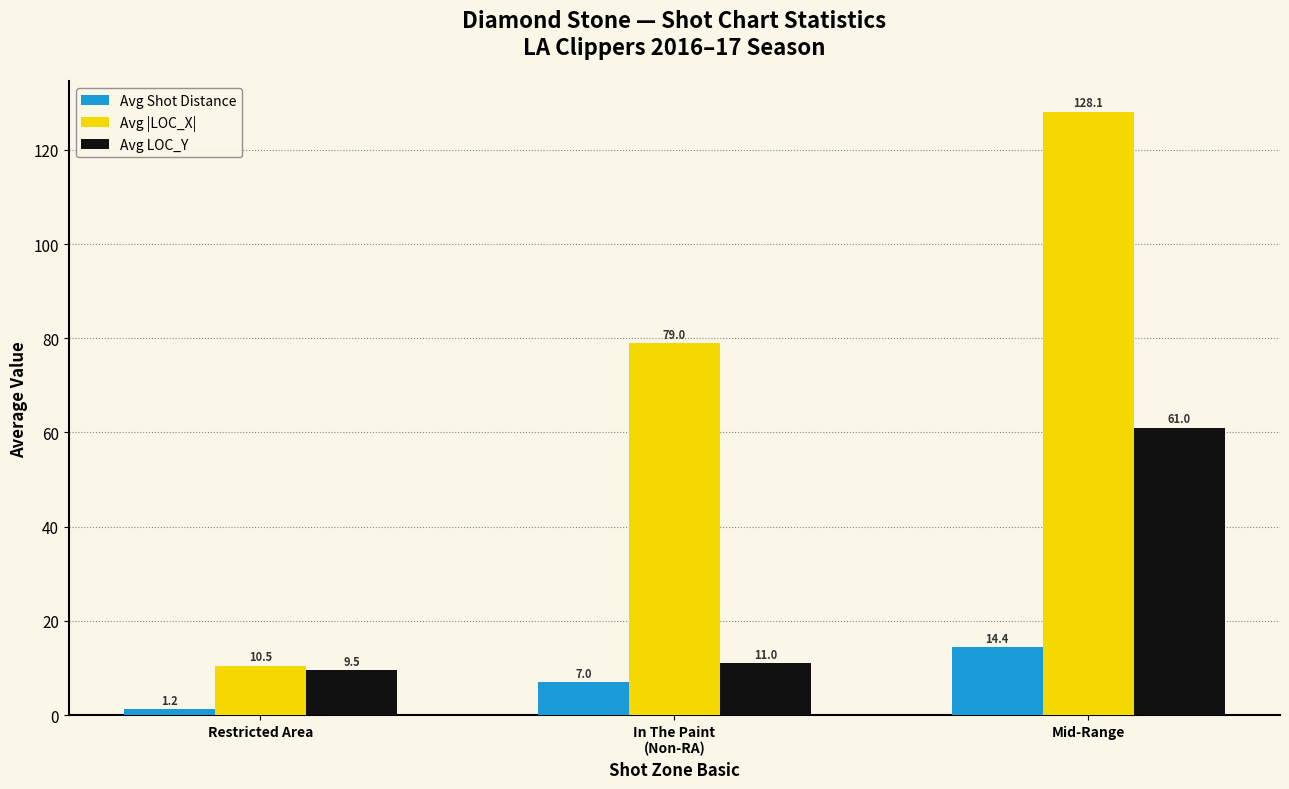

How many bars are there in total?

9